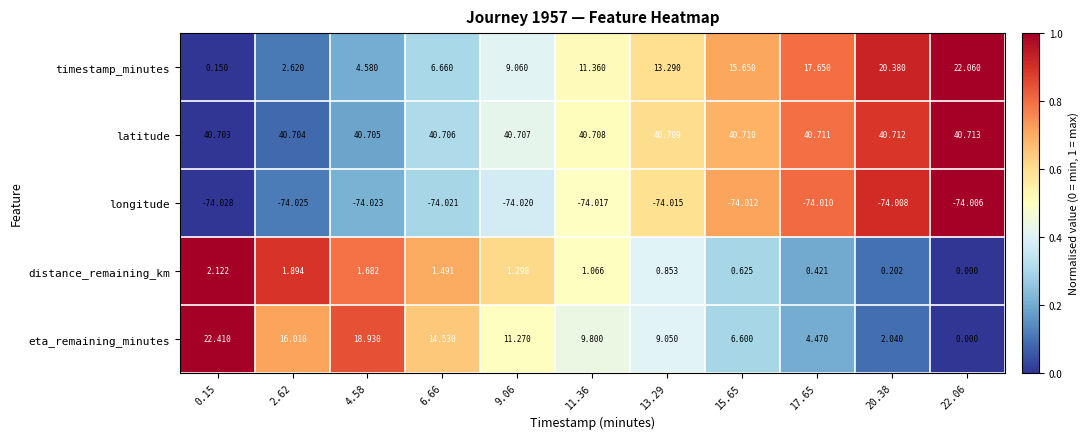

Which series has the largest range (max minus min)?

eta_remaining_minutes